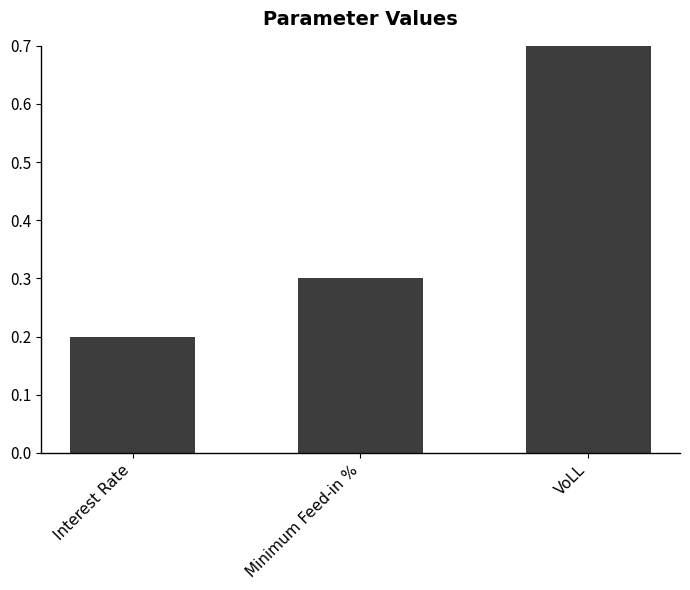

Where is the data nearest to the value 0?

Interest Rate